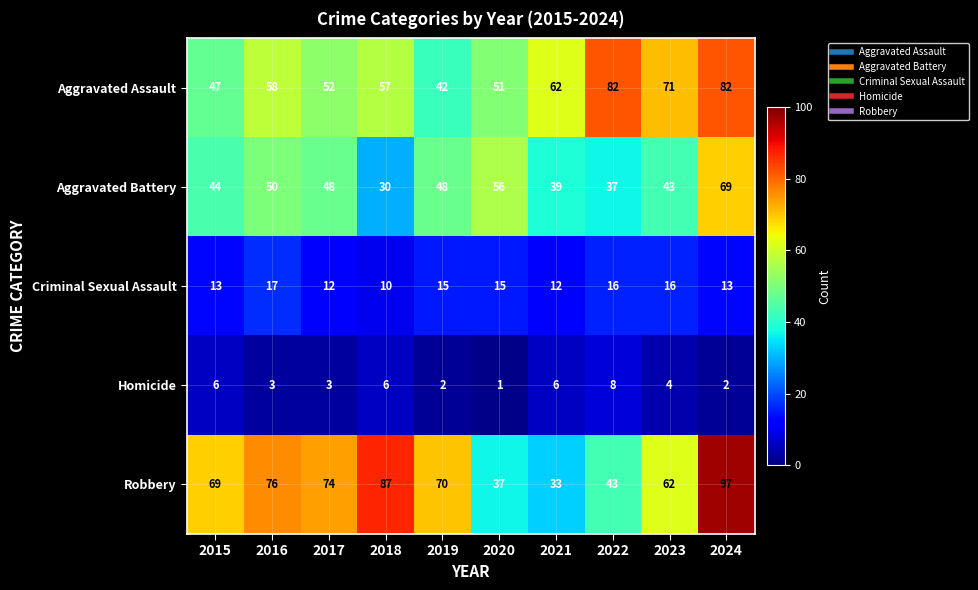

What is the difference between the Aggravated Assault values at 2021 and 2016?

4